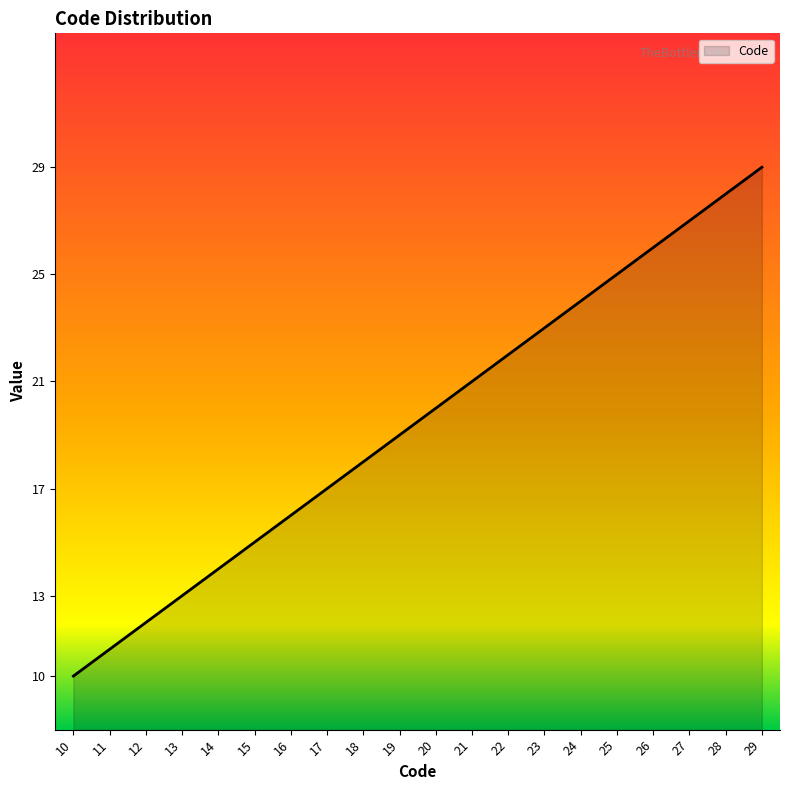

What is the smallest value displayed?

10